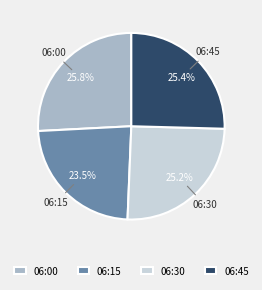

To the nearest percent, what is the average slice percentage?

25%